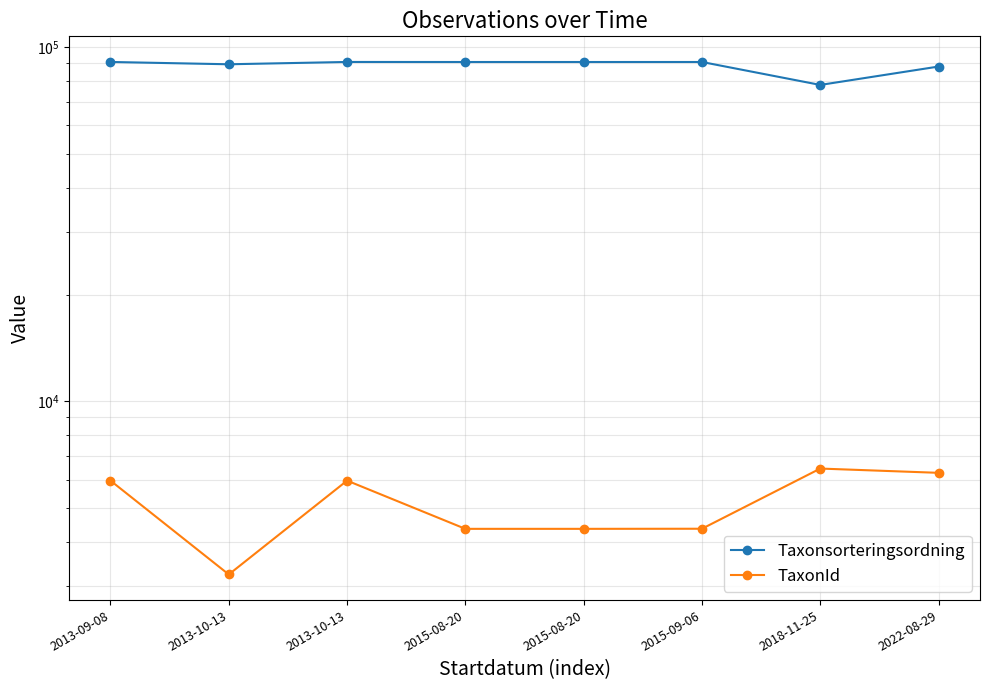

At which category is the sum across all series the highest?

2013-09-08